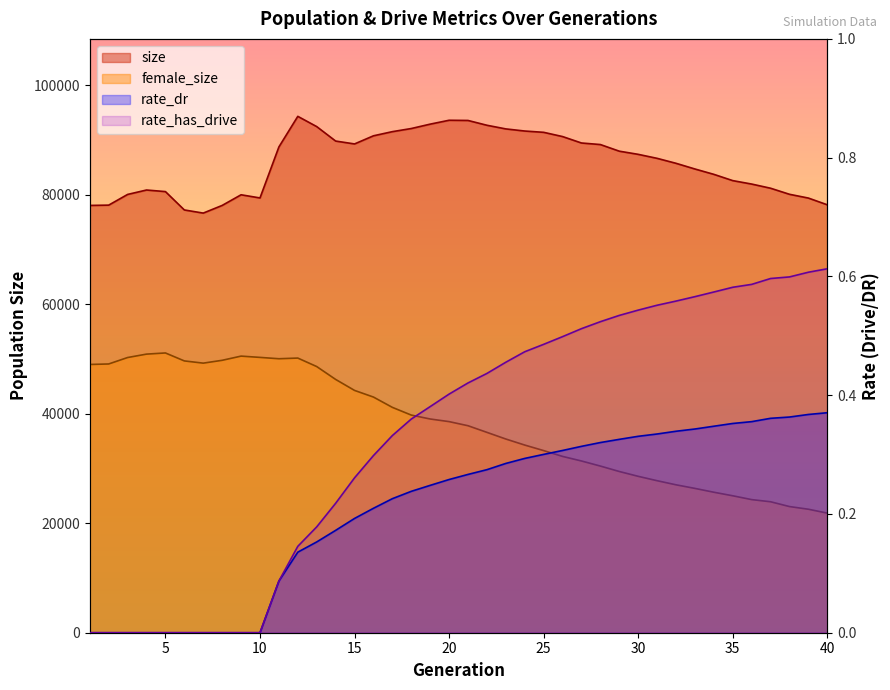

Which category has the highest value across all series?

12